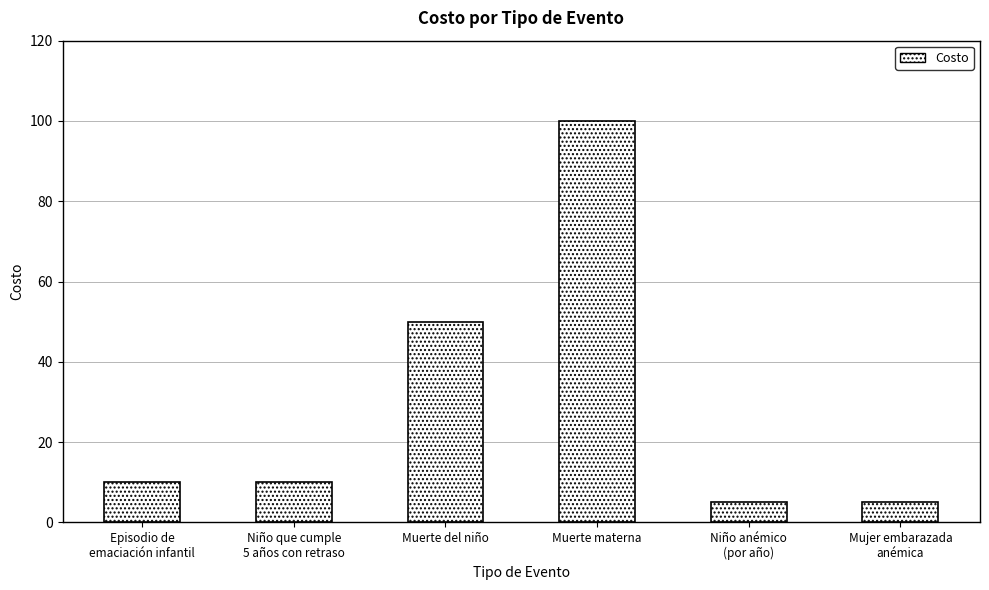

What is the label of the 1st bar from the right?

Mujer embarazada
anémica